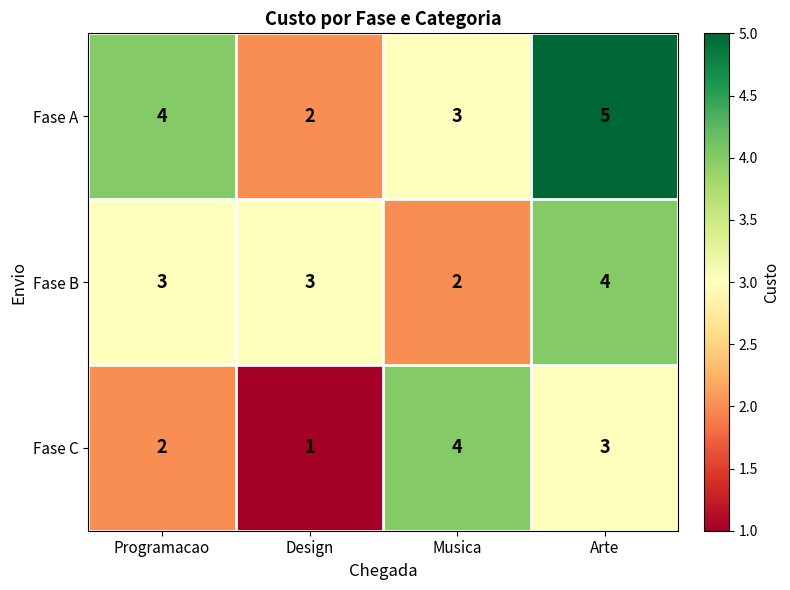

What is the sum of all Fase C values?

10